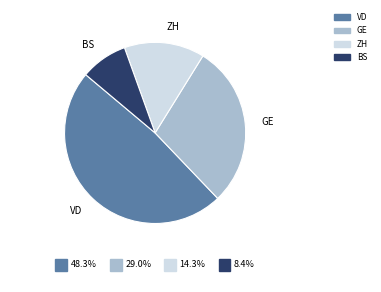

How many slices are in this pie chart?

4